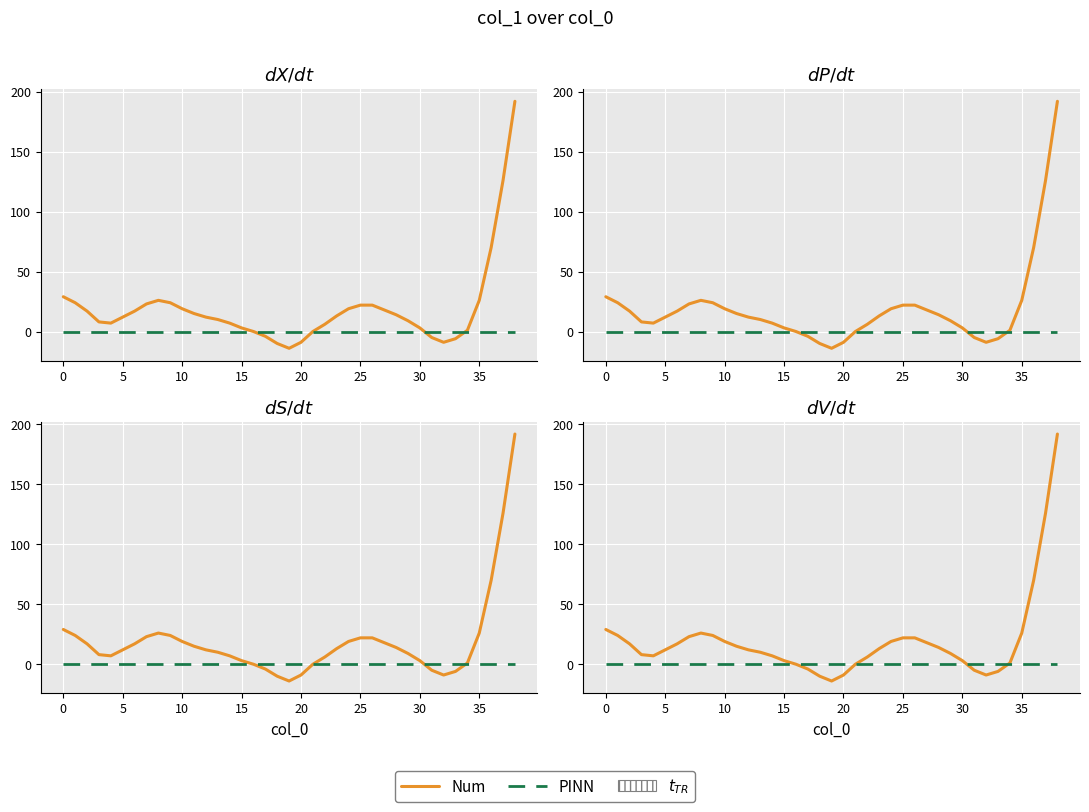

Where is Num nearest to the value 89?

36